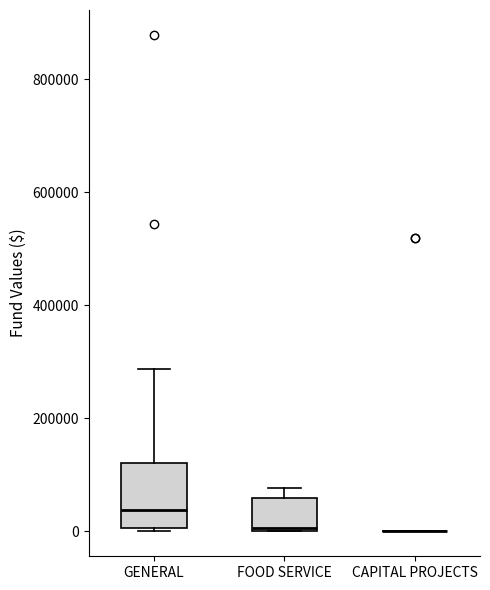

Reading left to right, transcribe this box plot: for each box, give where its median line is, the range the box spans, and where its two whiskers end, as read against the y-axis. The values are not printed on the chart, so give them approximately, as read against the axis.

GENERAL: median 40000, box 0 to 120000, whiskers 0 to 280000
FOOD SERVICE: median 0, box 0 to 60000, whiskers 0 to 80000
CAPITAL PROJECTS: box collapsed to a line at 0, whiskers 0 to 0